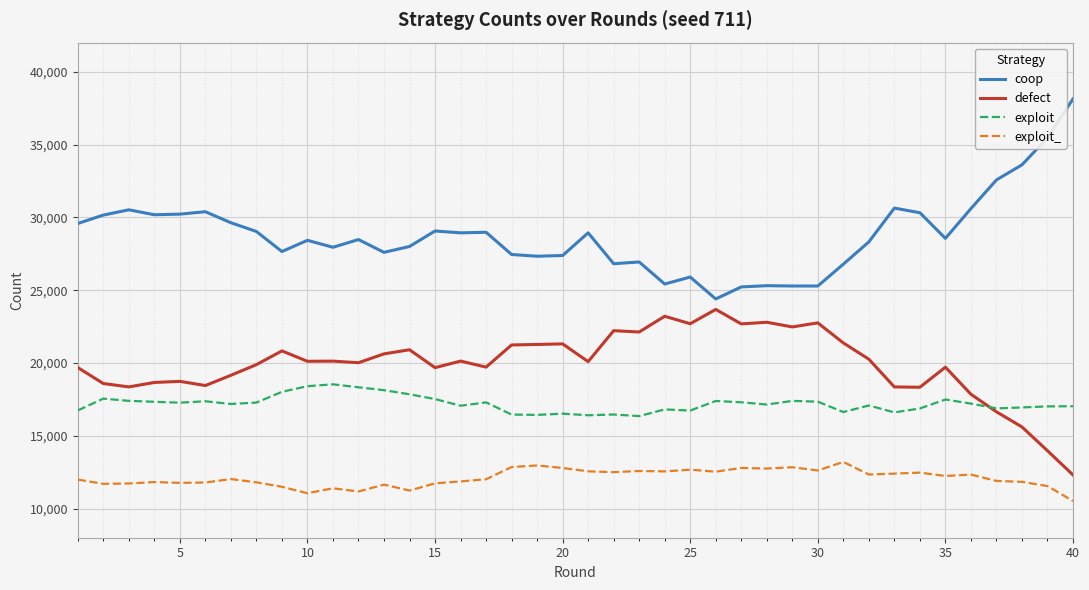

Which series has the largest total across all categories?

coop